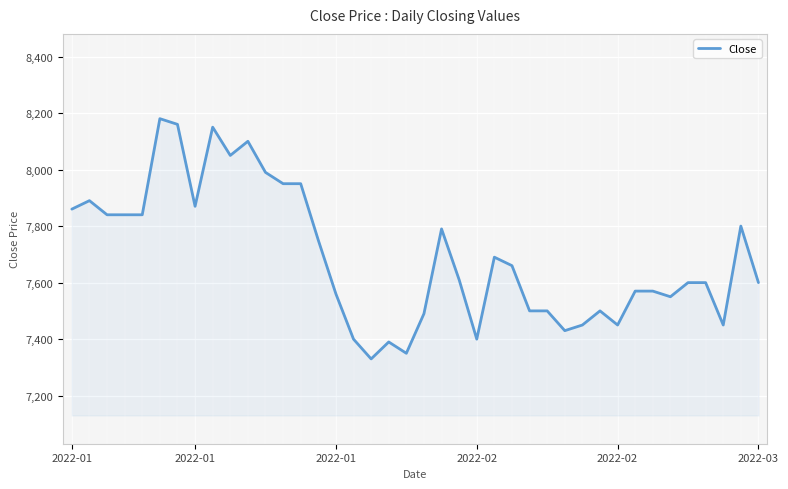

Reading right to left, extract all data points from this chart.

7600	7800	7450	7600	7600	7550	7570	7570	7450	7500	7450	7430	7500	7500	7660	7690	7400	7610	7790	7490	7350	7390	7330	7400	7560	7750	7950	7950	7990	8100	8050	8150	7870	8160	8180	7840	7840	7840	7890	7860